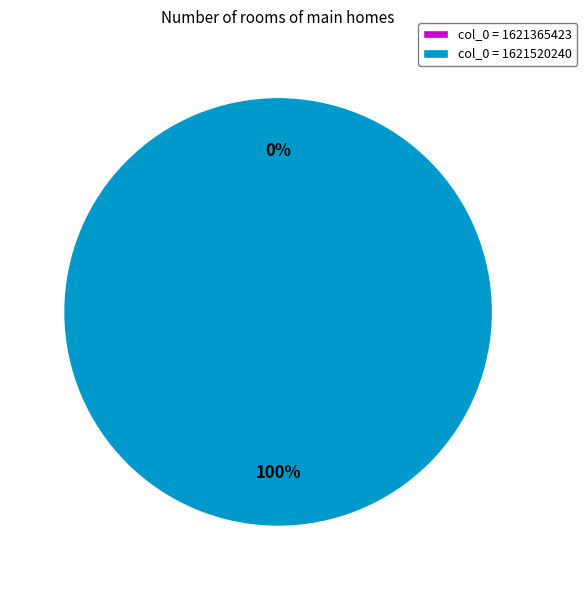

To the nearest percent, what is the difference between the largest and smallest slice percentages?

100%